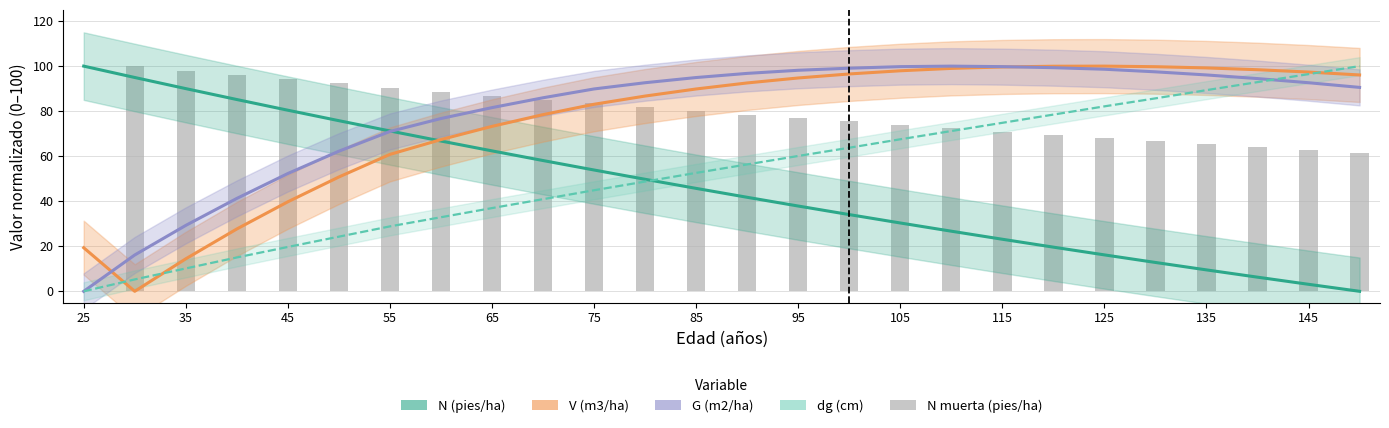

How many series are shown in this chart?

5